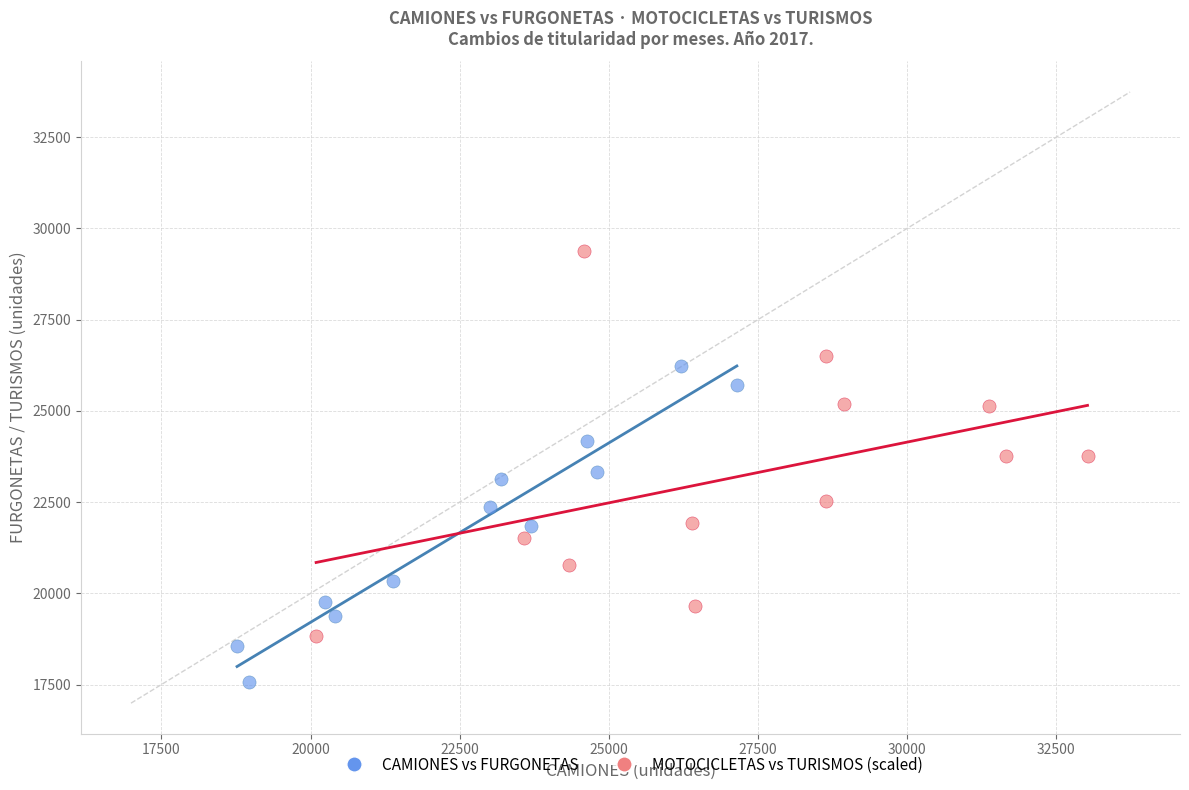

Which series has the largest Y range (max minus min)?

MOTOCICLETAS vs TURISMOS (scaled)